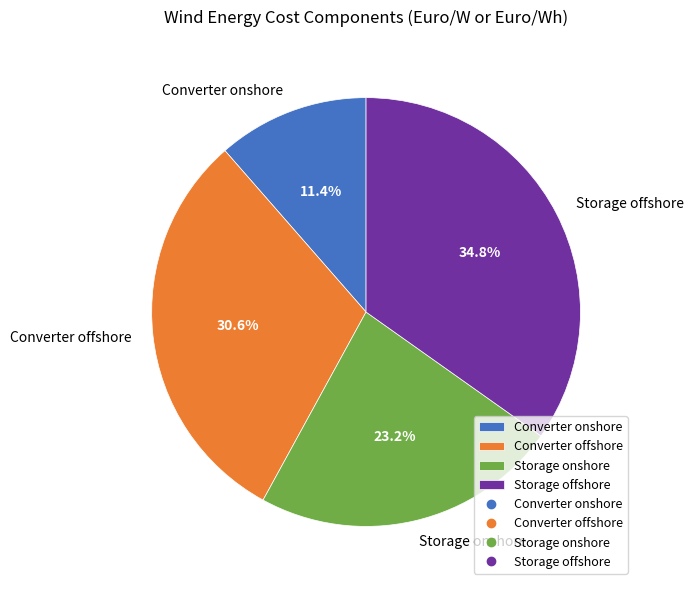

To the nearest percent, what is the average slice percentage?

25%